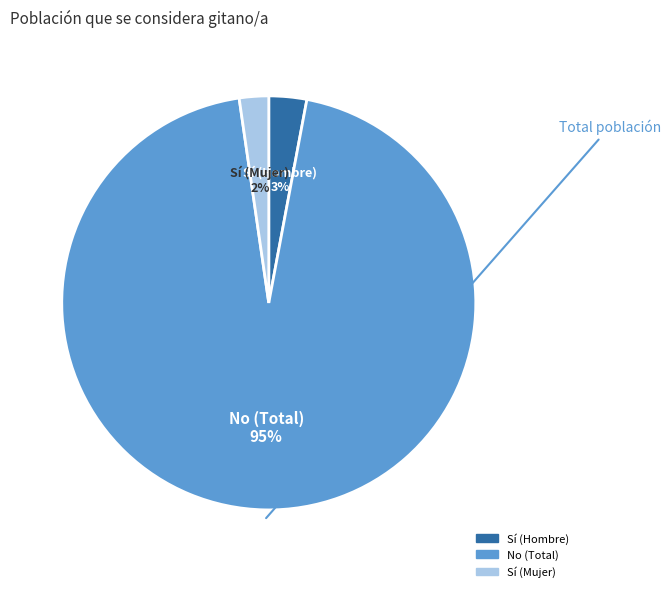

Which has a higher value, Sí (Hombre) or Sí (Mujer)?

Sí (Hombre)